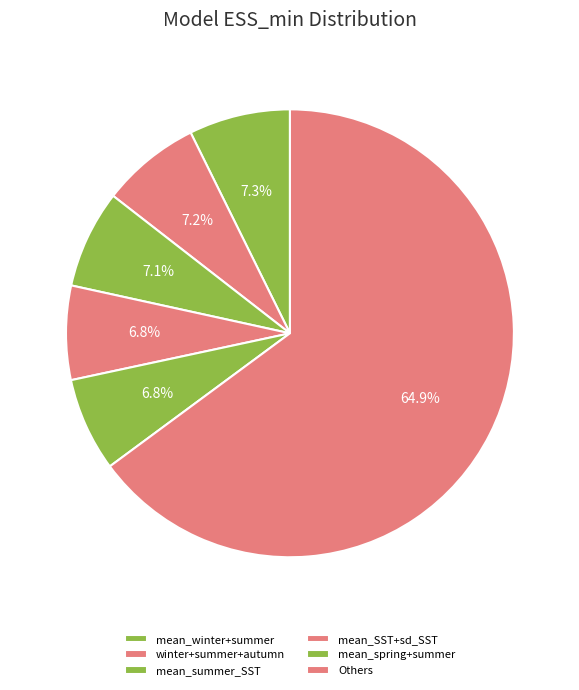

Is it true that mean_spring+summer is 7% of the pie?

True